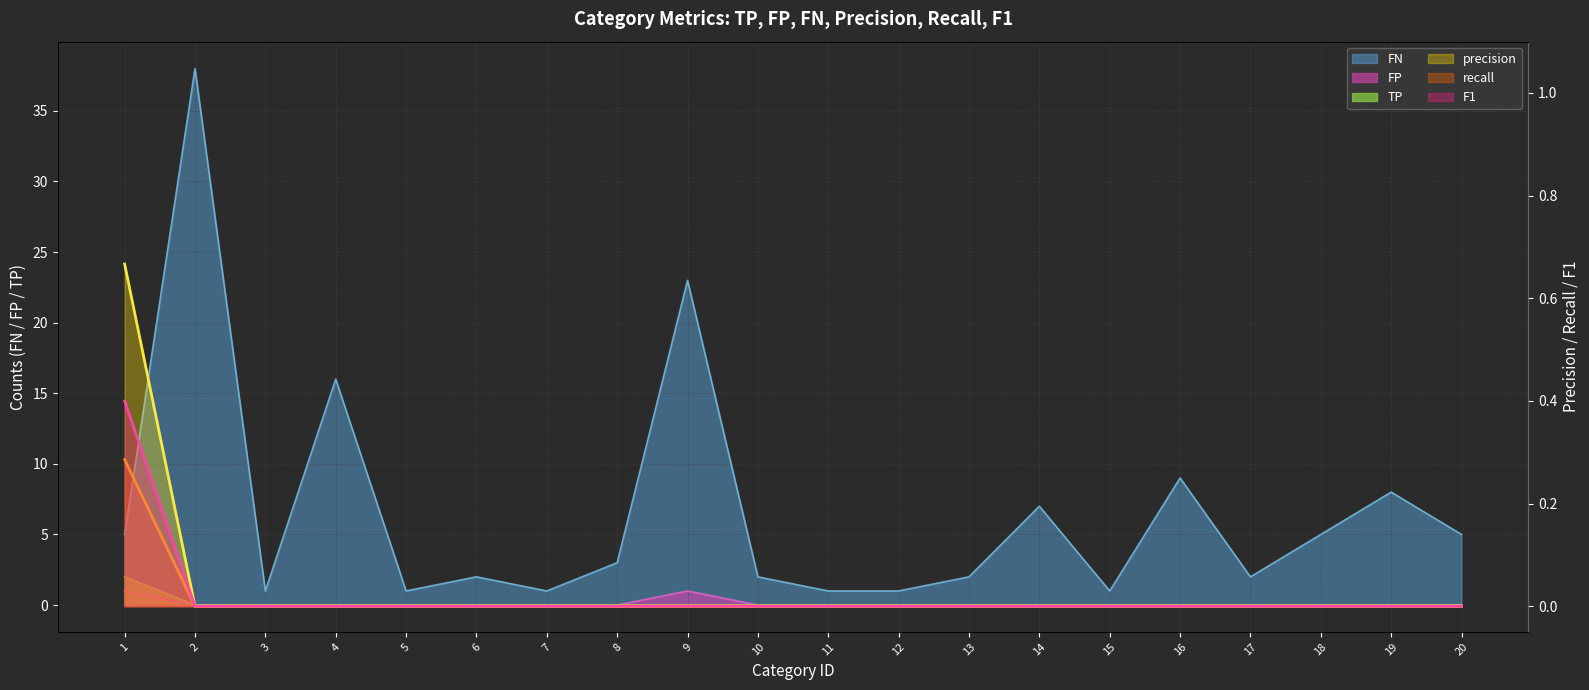

True or false: FN line and recall line cross at least once.

False